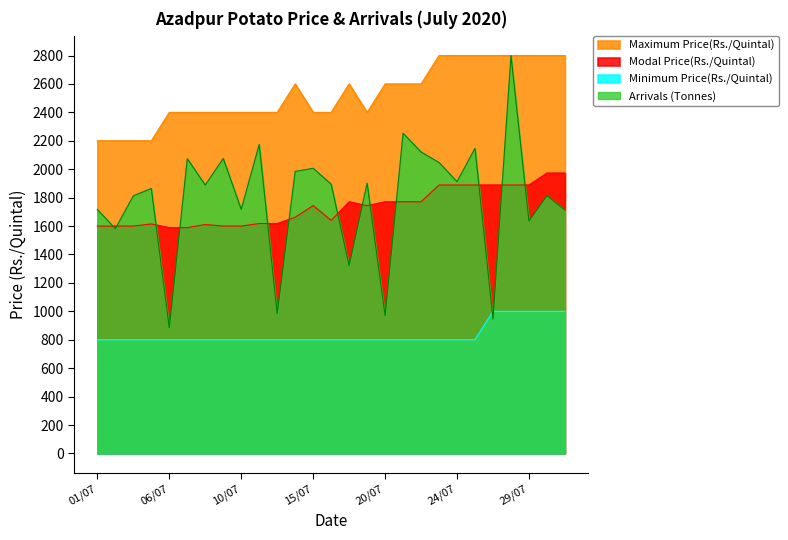

What is the difference between the maximum and minimum values in the Minimum Price(Rs./Quintal) series?

200.0